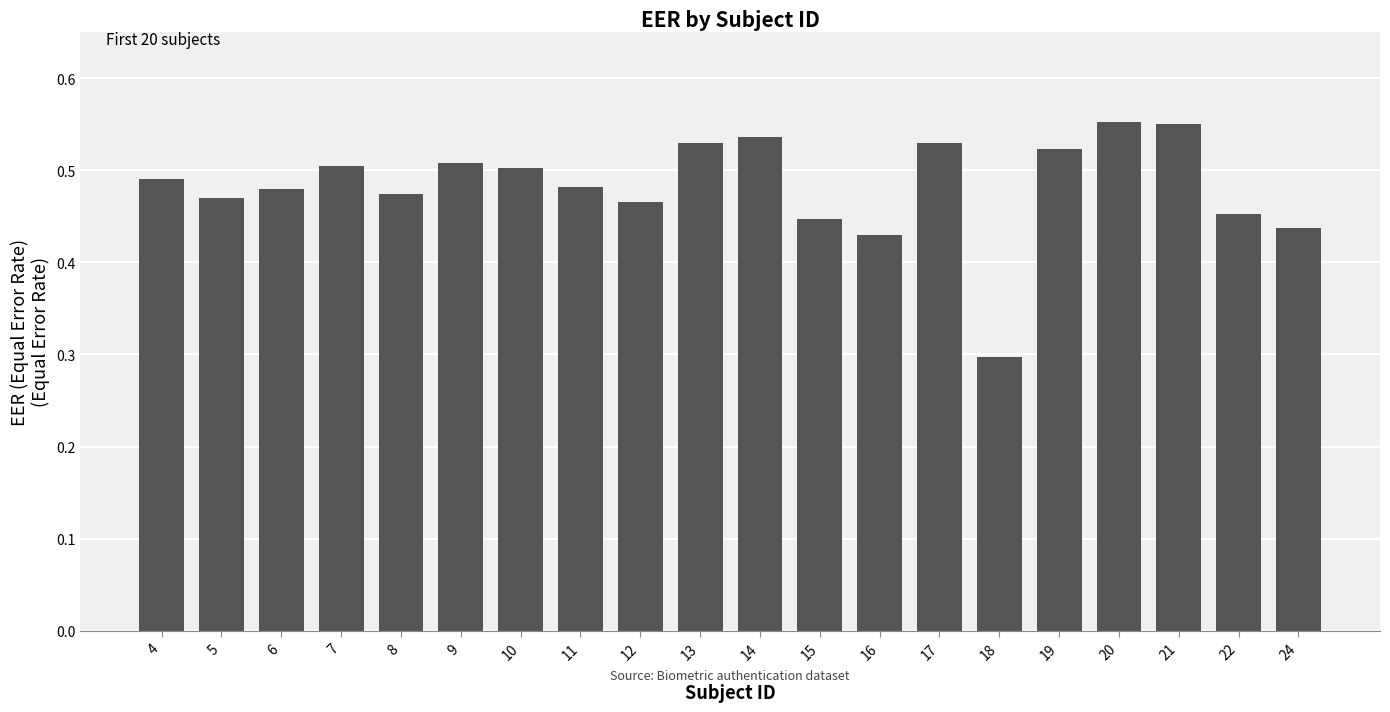

Count the values in the range 0 to 1.

20